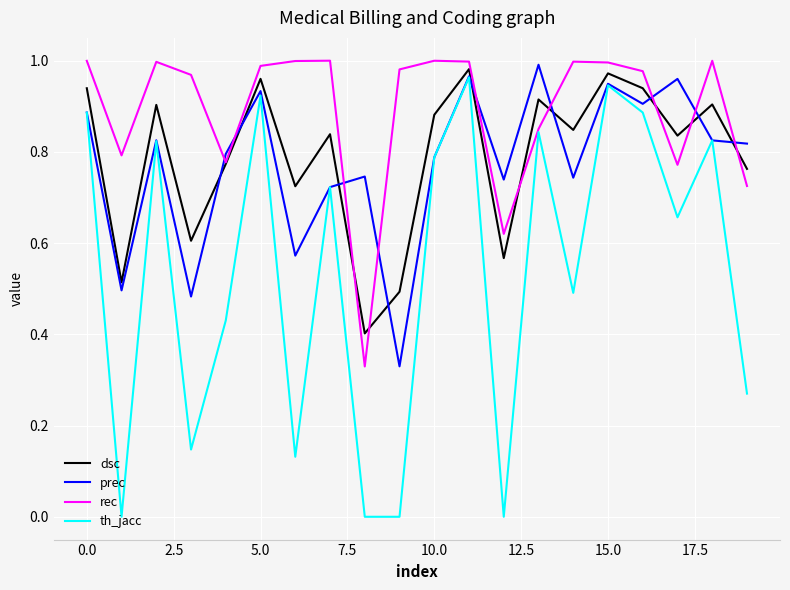

Which series ends up on top after the final intersection of prec and dsc?

prec